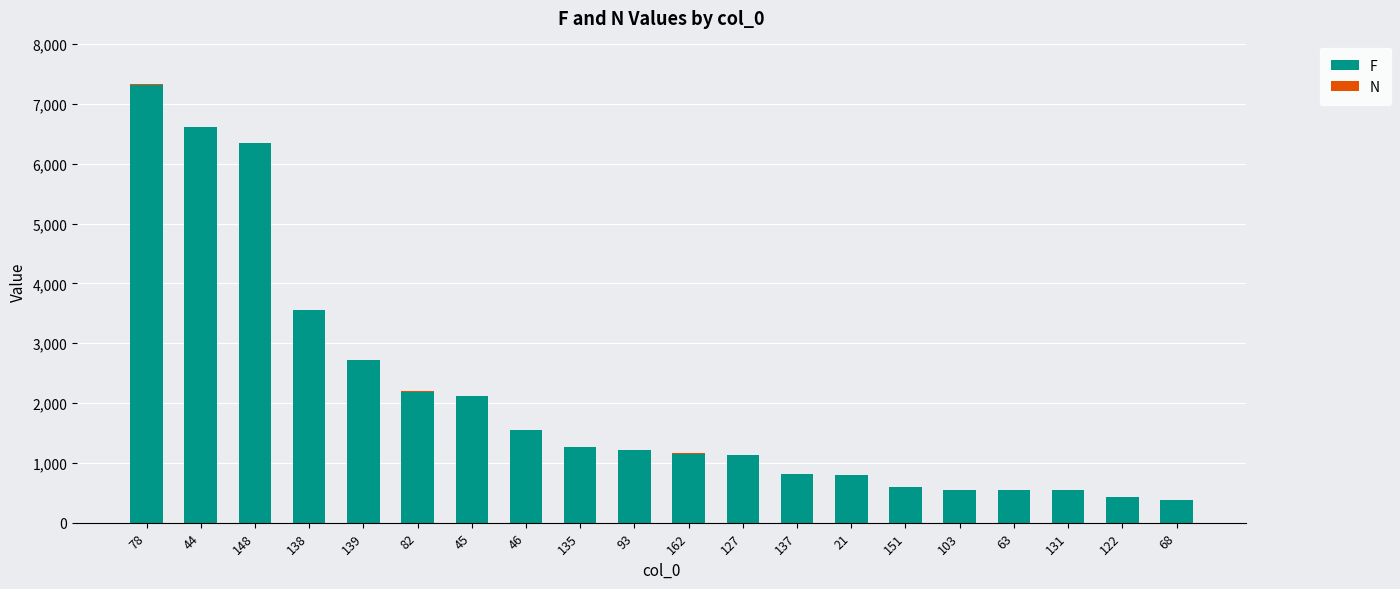

What is the sum of all F values?

41808